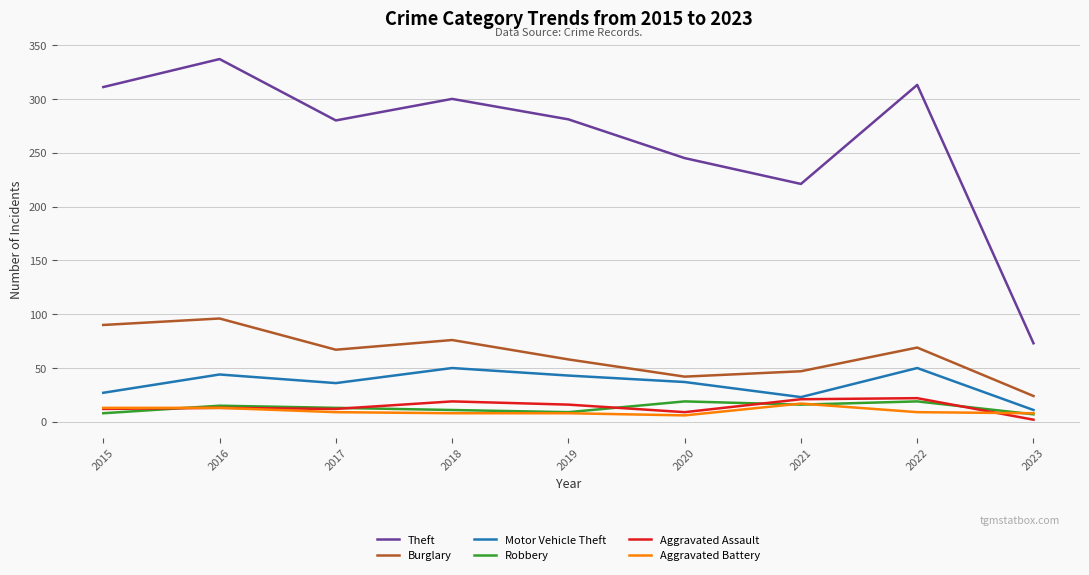

Where does the Aggravated Battery series first go above 9?

2015